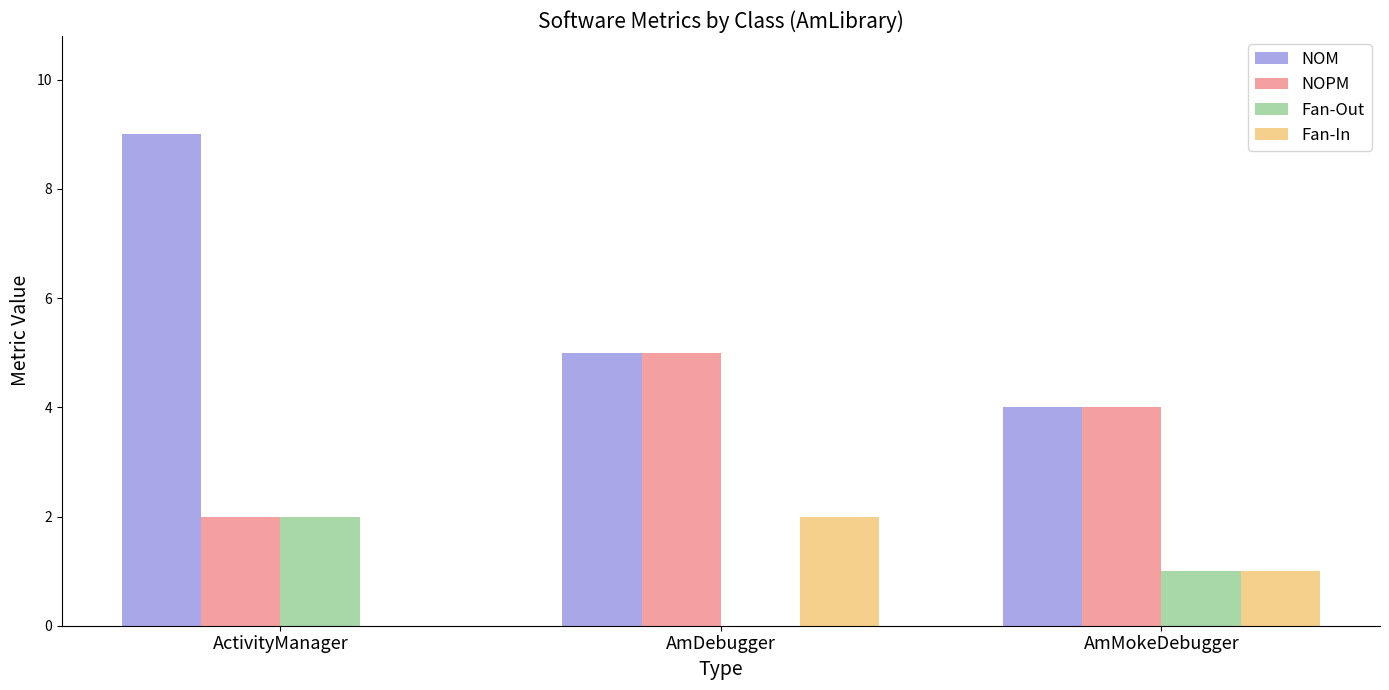

Reading left to right, transcribe all the data shown in this chart.

NOM: 9	5	4
NOPM: 2	5	4
Fan-Out: 2	0	1
Fan-In: 0	2	1